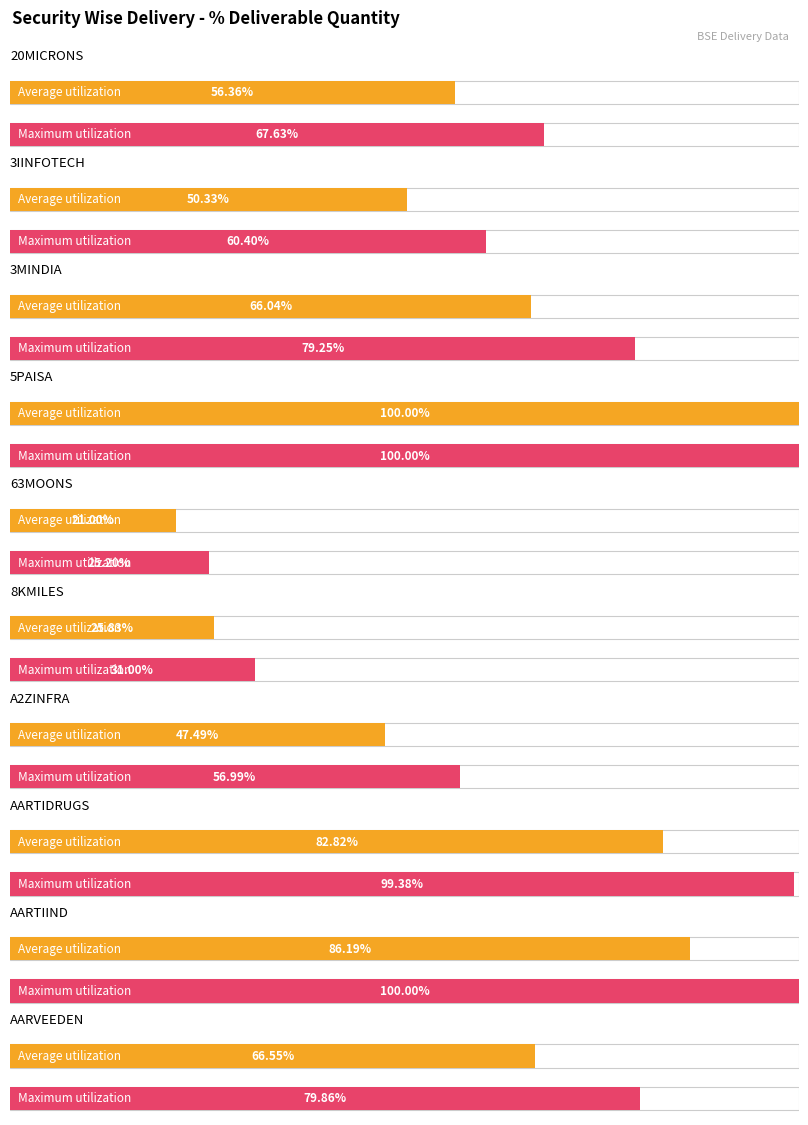

What position from the right is 3MINDIA?

8